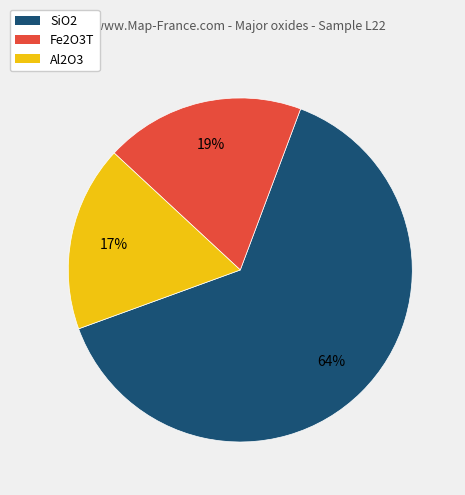

To the nearest percent, what is the average slice percentage?

33%